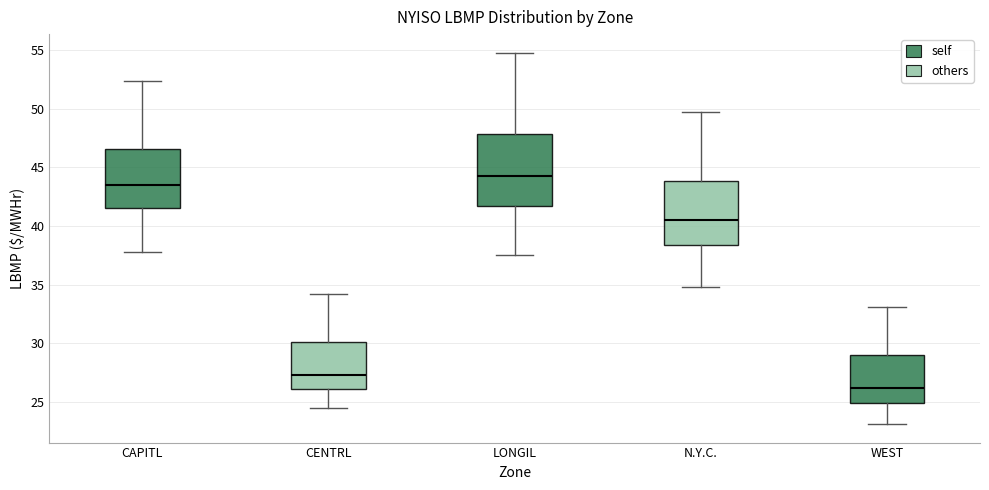

Reading left to right, read every box against the y-axis: the position of its median line, the range the box covers, and the ends of its whiskers. The values are not printed on the chart, so give them approximately, as read against the axis.

CAPITL: median 43.5, box 41.5 to 46.5, whiskers 38.0 to 52.5
CENTRL: median 27.0, box 26.0 to 30.0, whiskers 24.5 to 34.0
LONGIL: median 44.5, box 42.0 to 48.0, whiskers 37.5 to 55.0
N.Y.C.: median 40.5, box 38.5 to 44.0, whiskers 35.0 to 49.5
WEST: median 26.0, box 25.0 to 29.0, whiskers 23.0 to 33.0